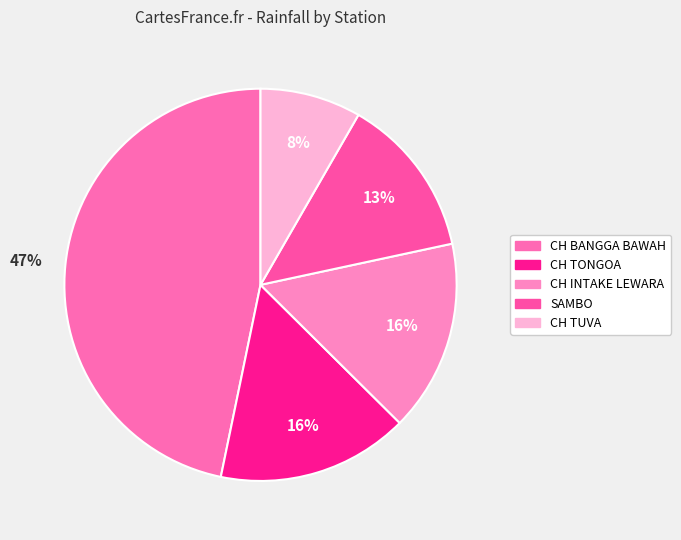

Which has a higher value, CH INTAKE LEWARA or SAMBO?

CH INTAKE LEWARA